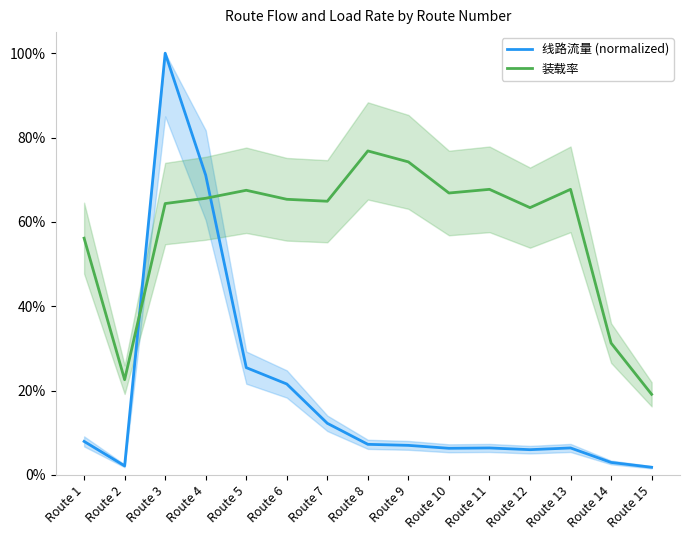

What is the value of the 装载率 point at the 8th from the left?

0.8